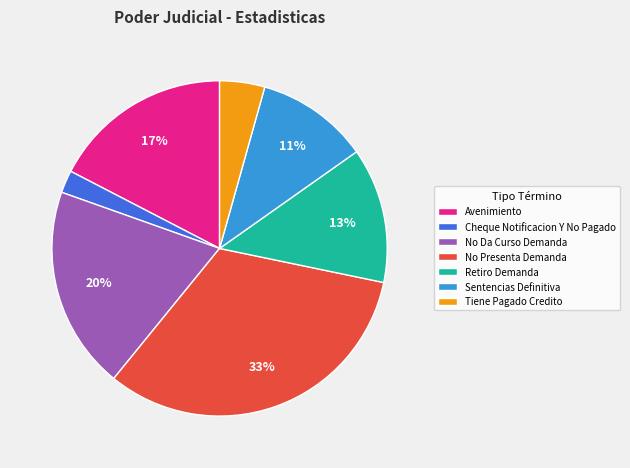

Which category has the smallest portion of the pie?

Cheque Notificacion Y No Pagado